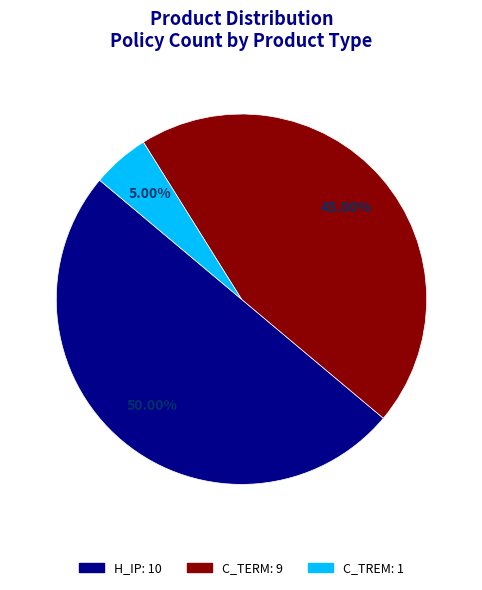

To the nearest percent, what is the difference between the H_IP and C_TREM slice percentages?

45%